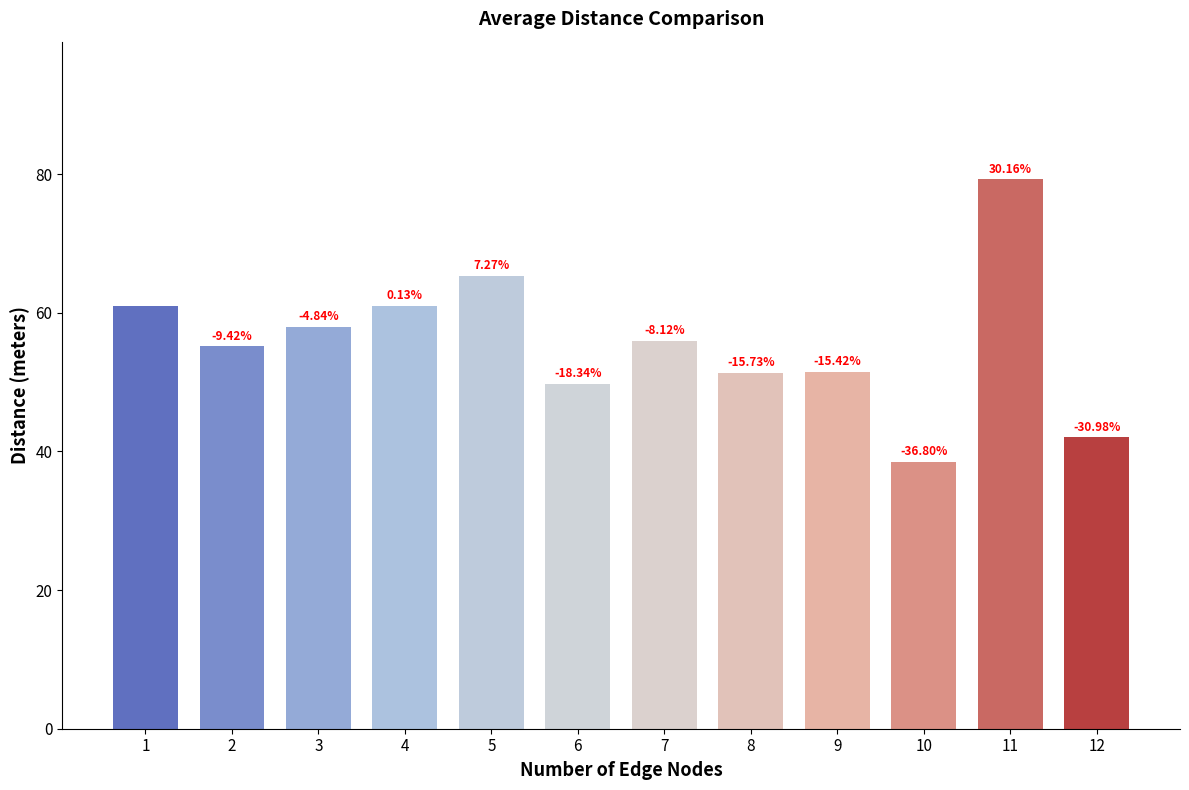

Are the bars horizontal?

No